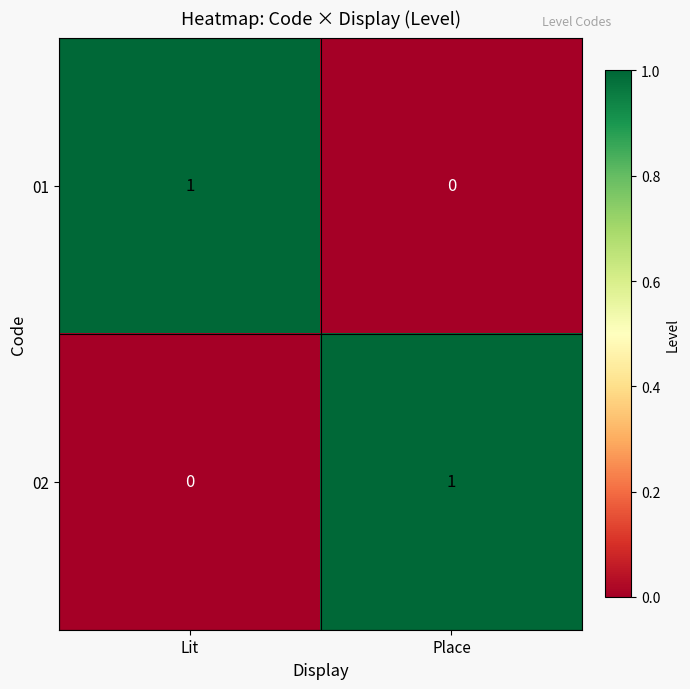

The value of 02 at Place is 1. True or false?

True